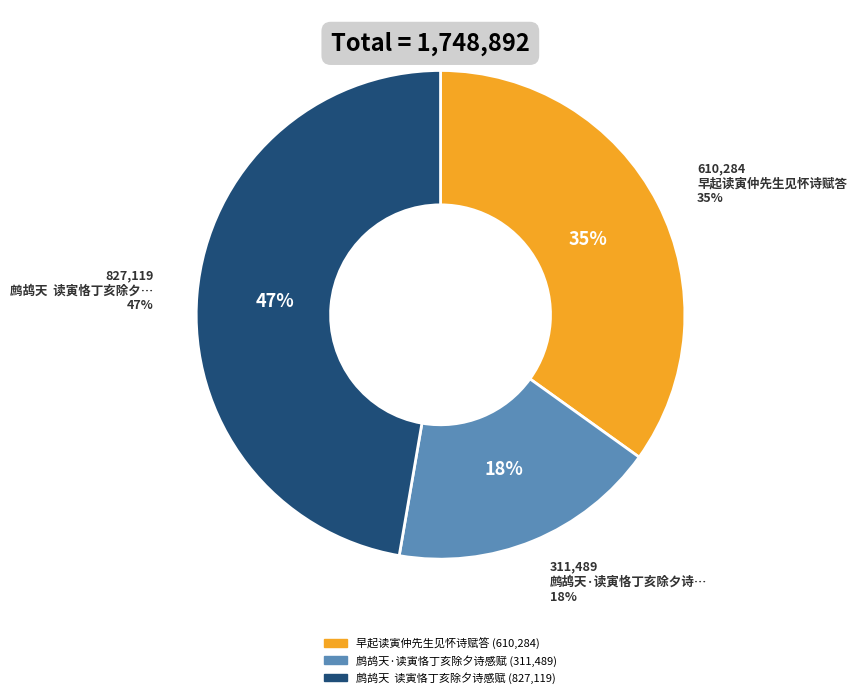

The 鹧鸪天  读寅恪丁亥除夕诗感赋 slice represents 47% of the pie. True or false?

True